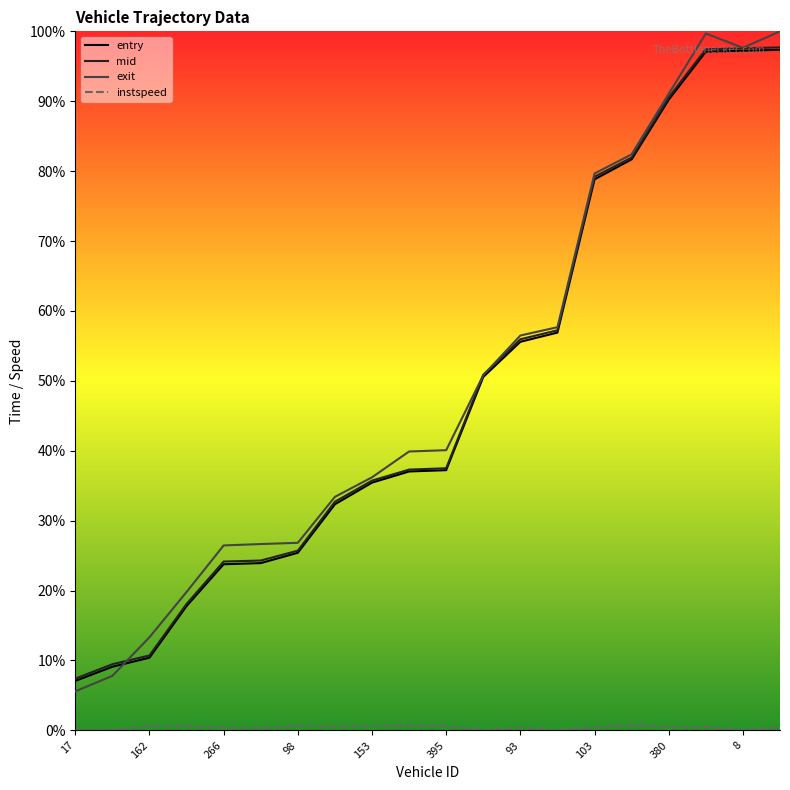

The value of entry at 162 is 18.3. True or false?

False